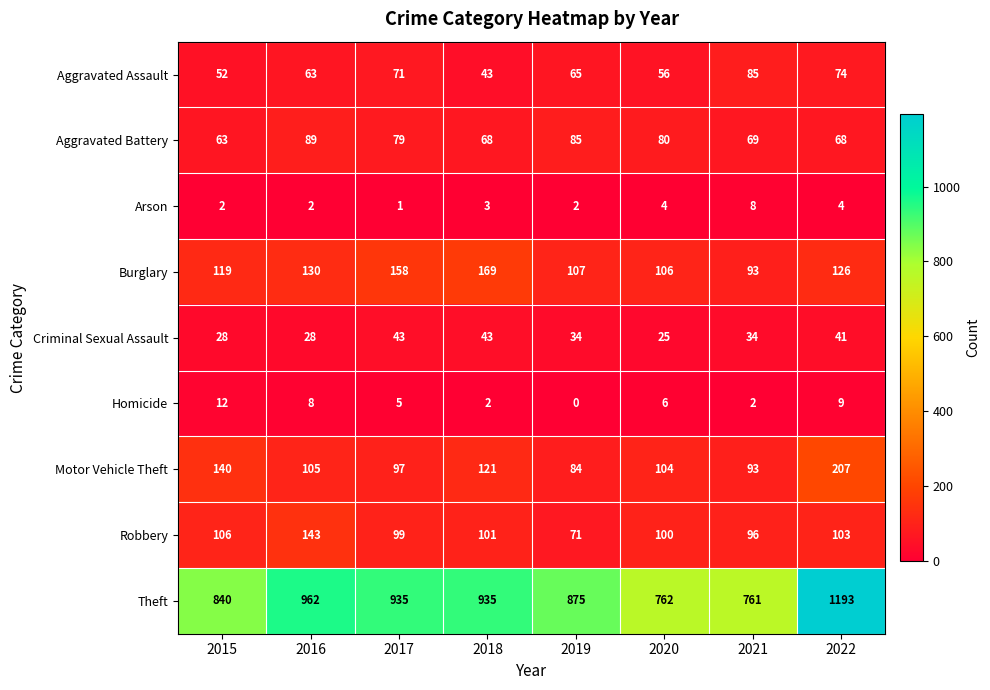

Is it true that Theft equals 840 at 2015?

True